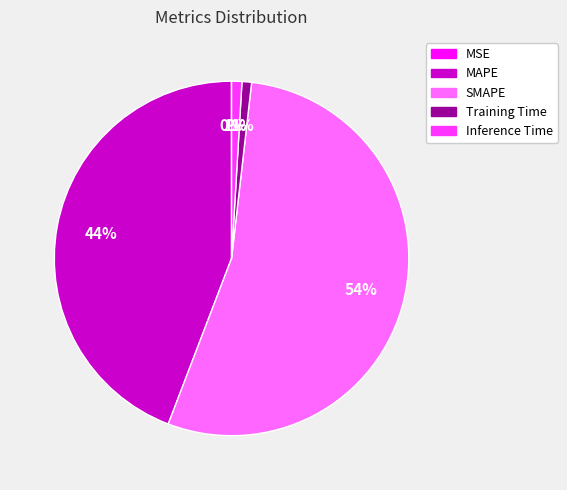

To the nearest percent, what percentage of the pie is Training Time?

1%